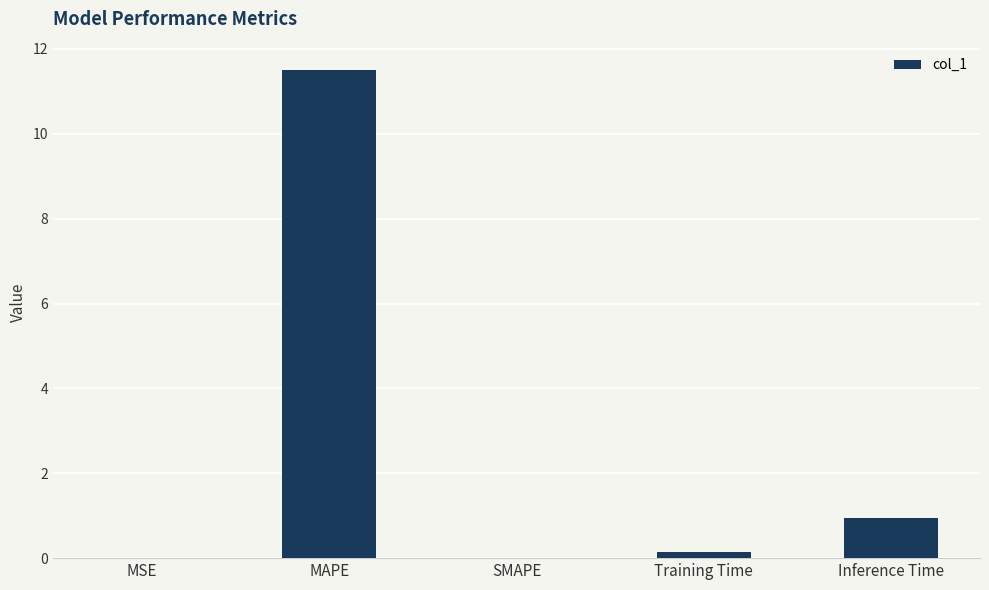

What value does the data have at Inference Time?

0.9